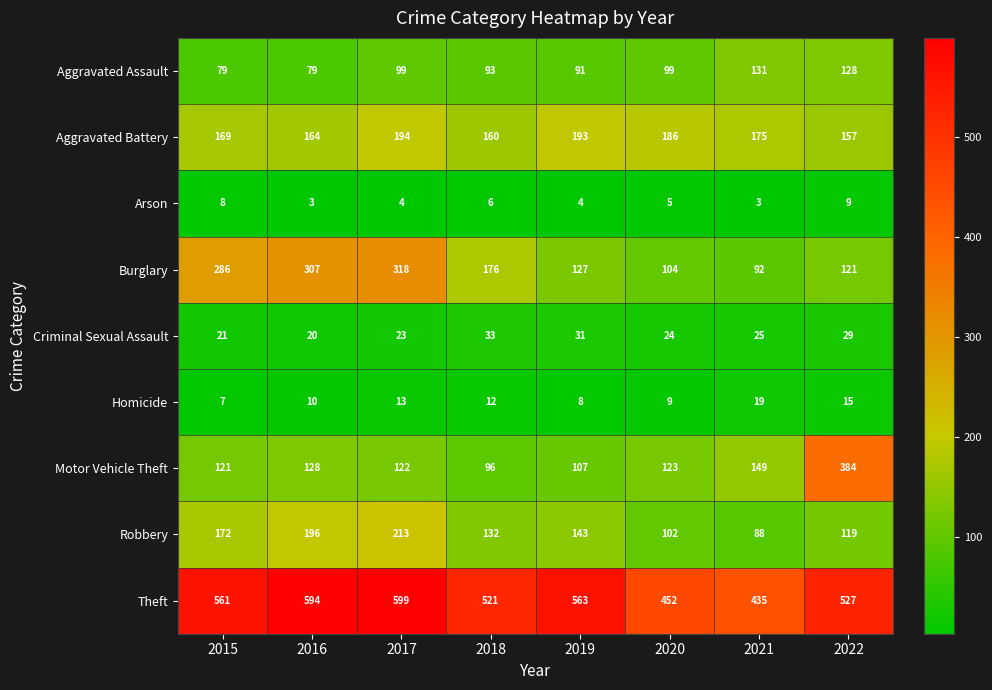

True or false: Robbery has a value of 213 at 2017.

True